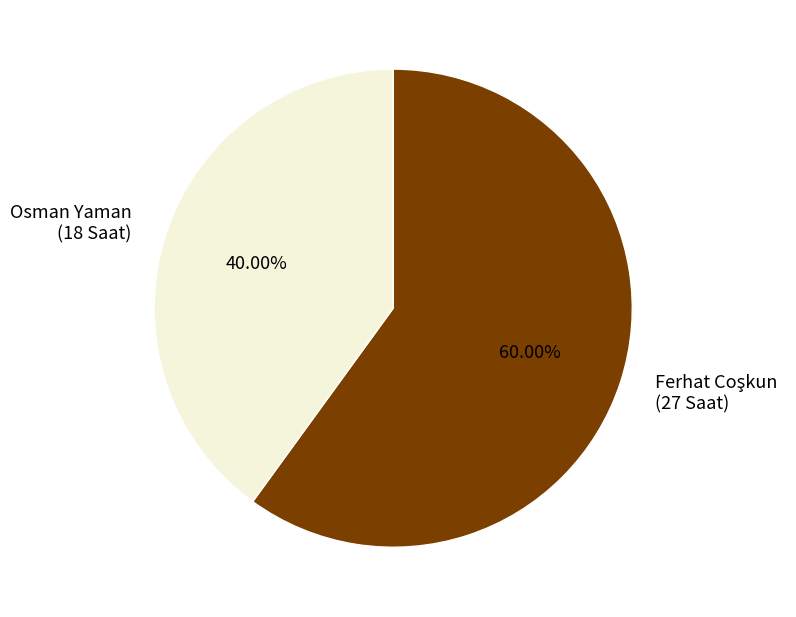

Is Osman Yaman (18 Saat) the majority of the pie?

No